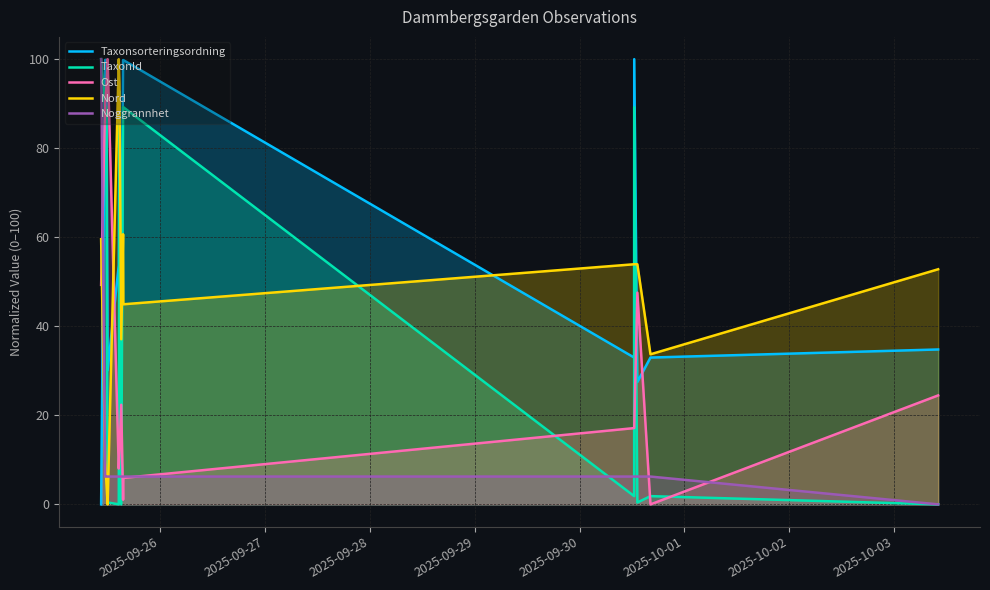

How many interior local valleys does the Ost series have?

3